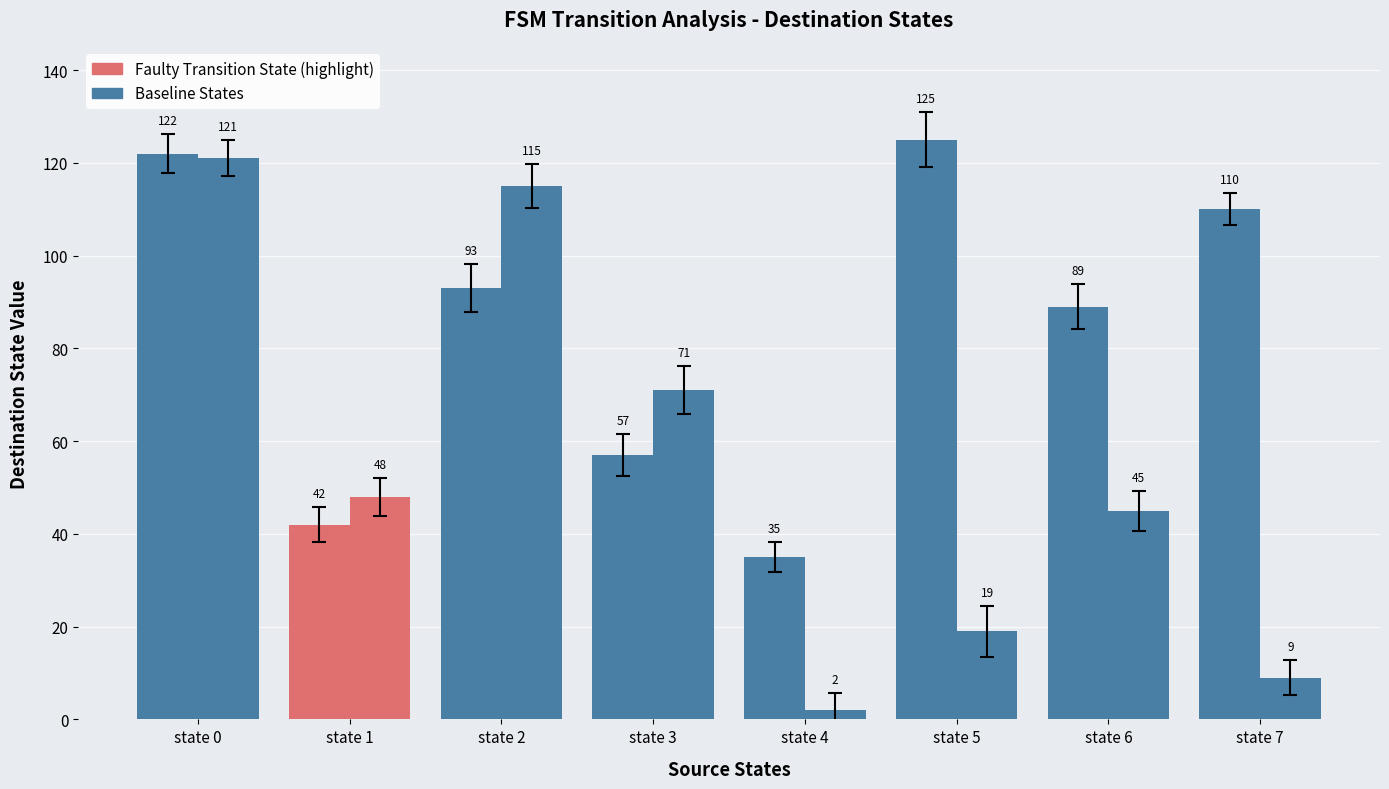

What is the value of the dest_b bar at the 2nd from the left?

48